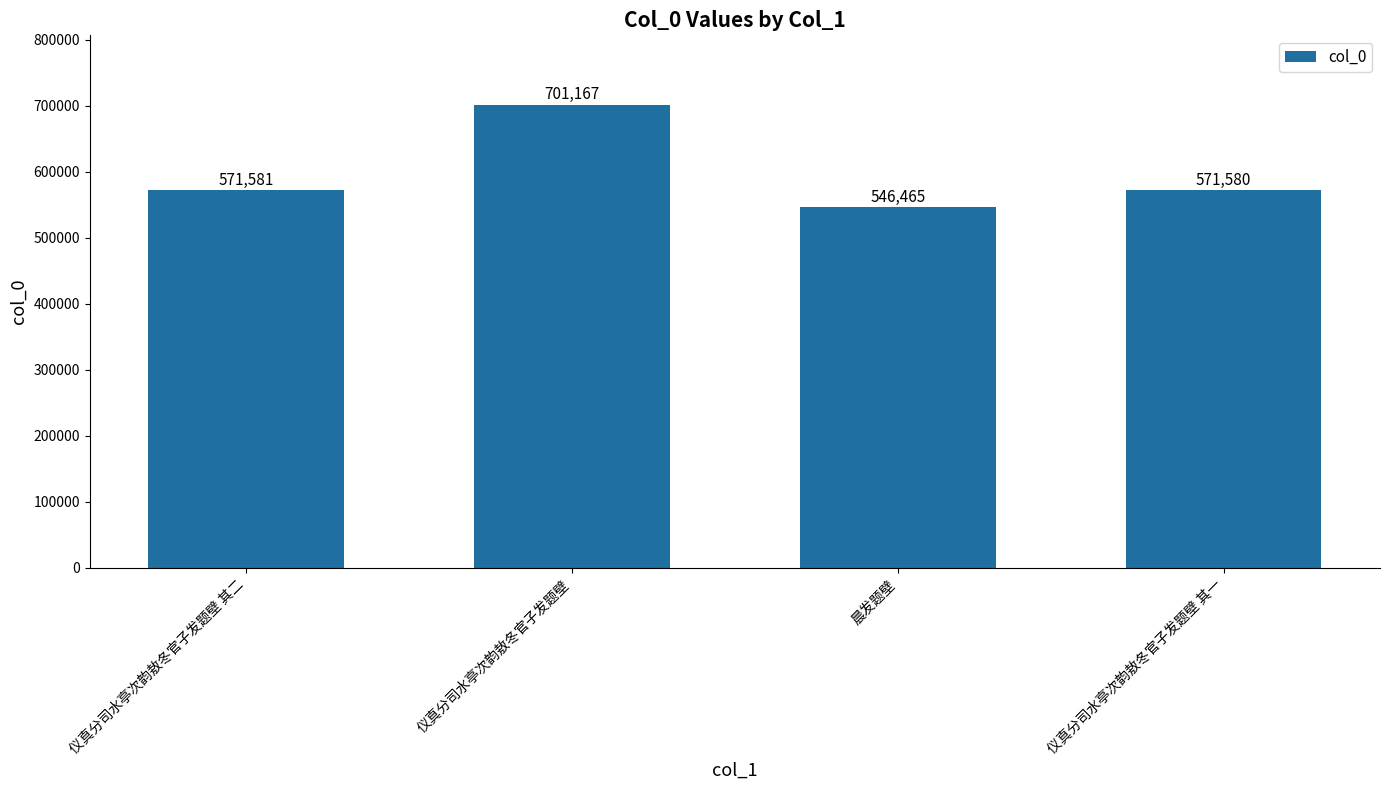

Reading right to left, extract all data points from this chart.

仪真分司水亭次韵敖冬官子发题壁 其一=571580	晨发题壁=546465	仪真分司水亭次韵敖冬官子发题壁=701167	仪真分司水亭次韵敖冬官子发题壁 其二=571581